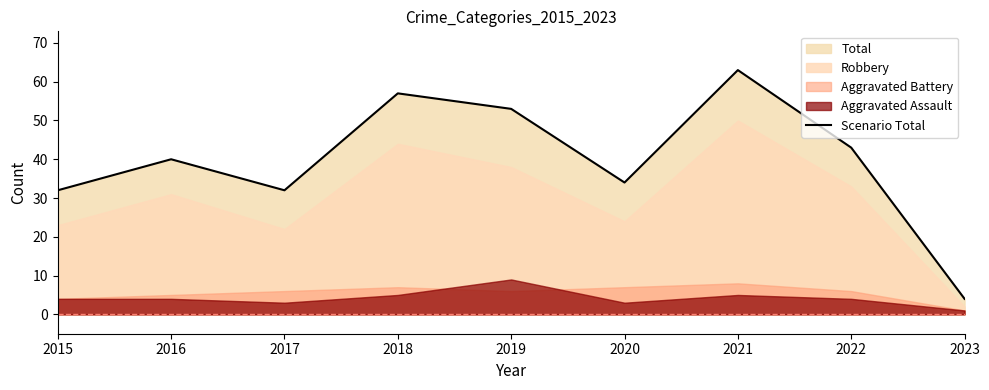

What is the sum of the values at 2019 and 2021?

116